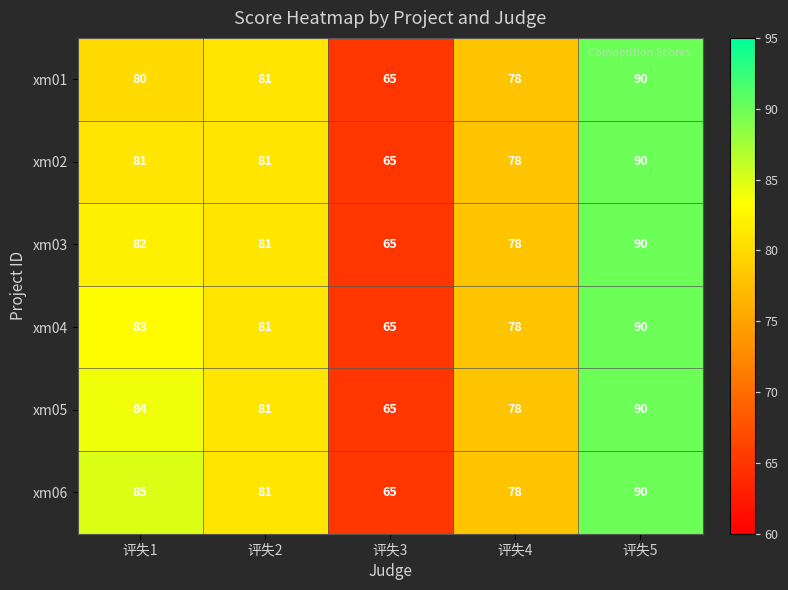

Rank the series by their average value, from highest to lowest.

xm06, xm05, xm04, xm03, xm02, xm01